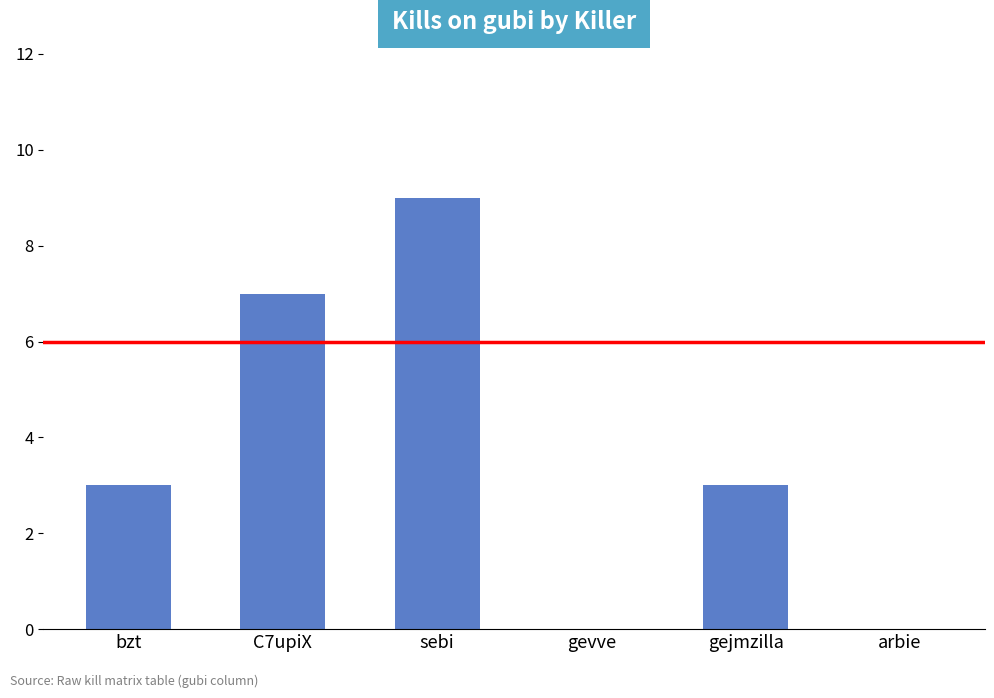

What is the greatest value displayed?

9